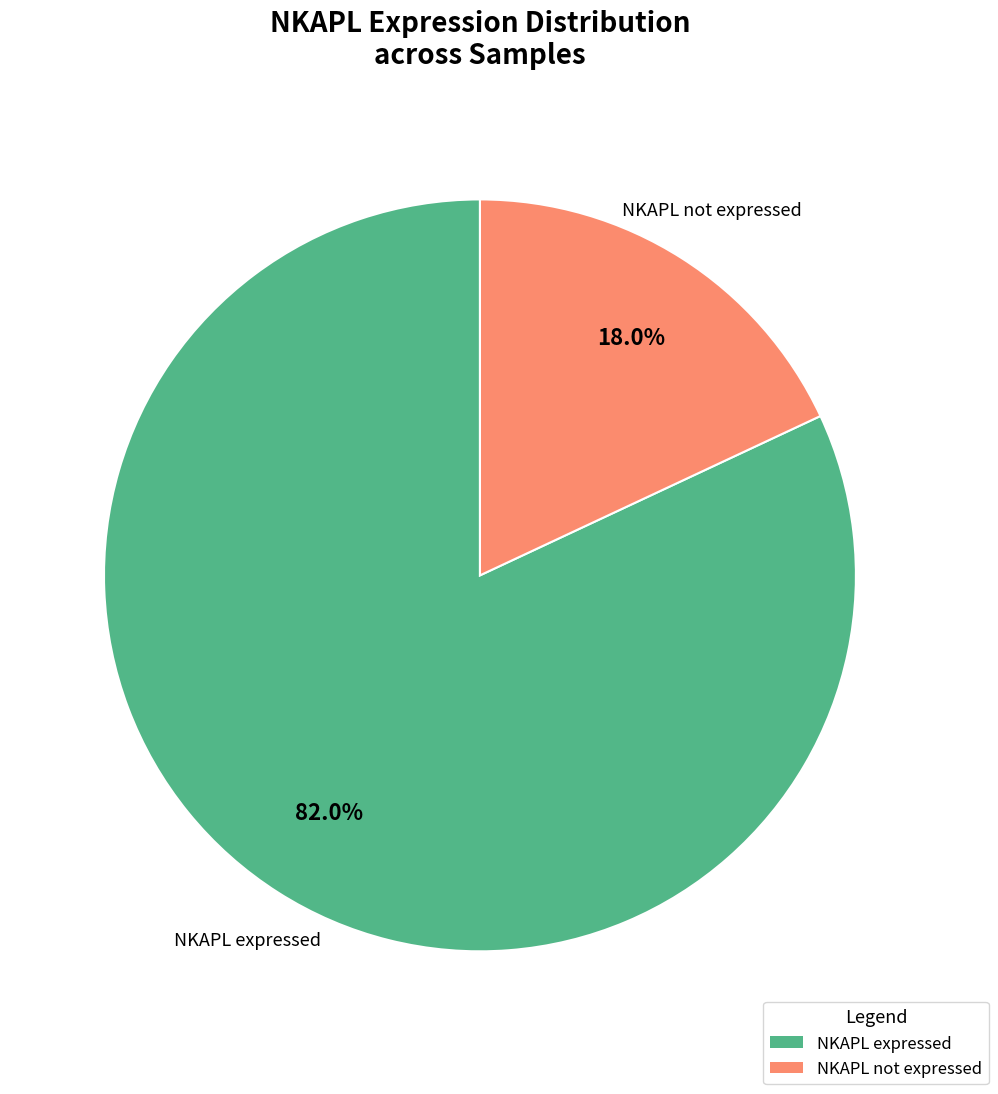

Is there a majority slice in this chart?

Yes